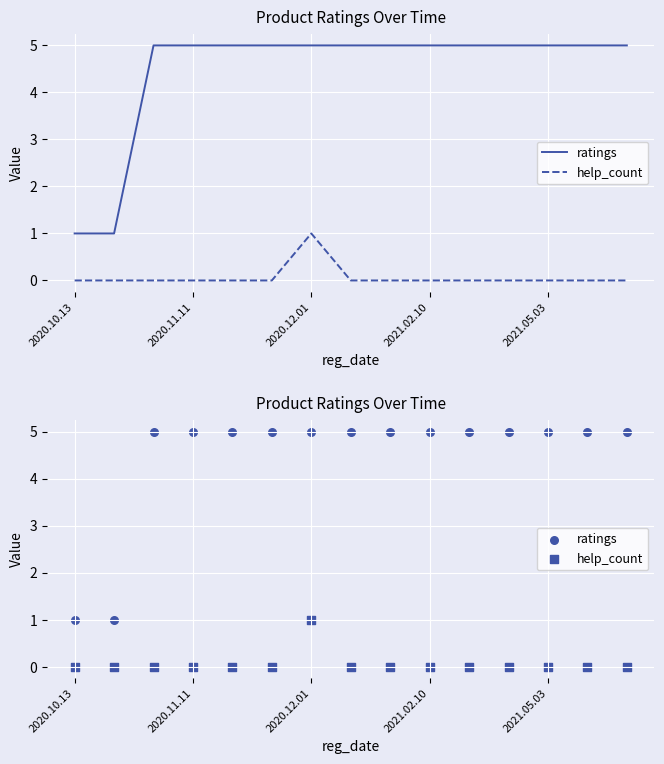

Which series has the widest spread of Y values?

ratings